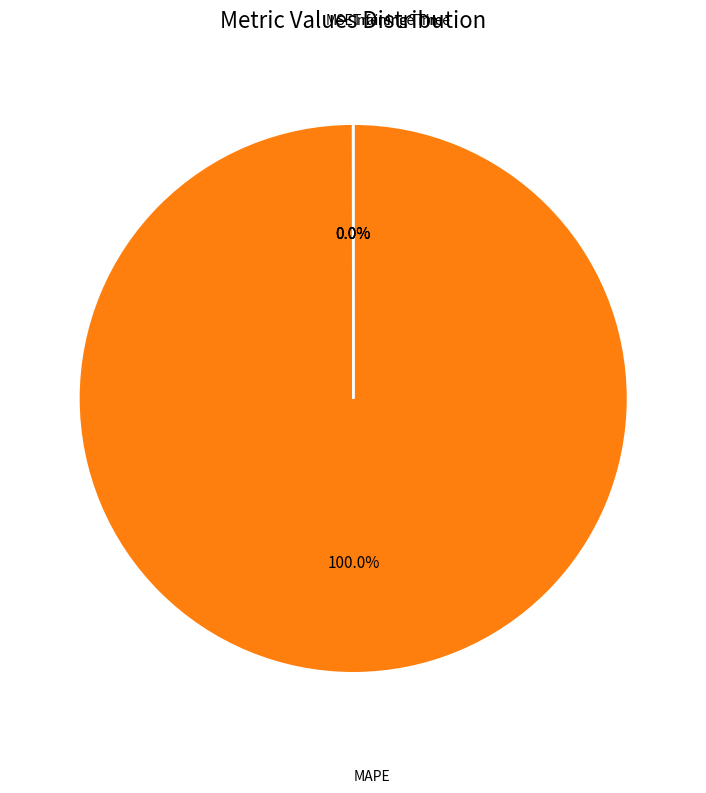

Does any single category account for the majority?

Yes